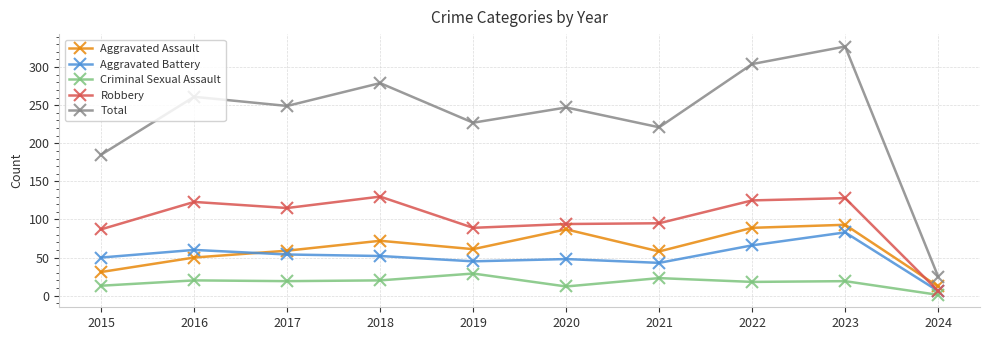

At which category is the sum across all series the highest?

2023